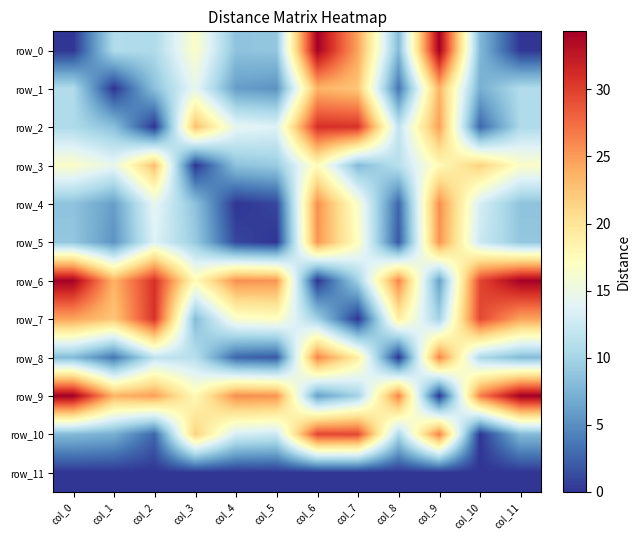

Reading left to right, extract all data points from this chart.

row_0: col_0=0.0	col_1=10.8	col_2=10.6	col_3=16.6	col_4=8.6	col_5=8.9	col_6=34.2	col_7=24.5	col_8=8.0	col_9=34.3	col_10=7.9	col_11=0.0
row_1: col_0=10.8	col_1=0.0	col_2=8.4	col_3=14.5	col_4=6.0	col_5=5.3	col_6=23.6	col_7=22.3	col_8=3.6	col_9=23.5	col_10=7.1	col_11=10.8
row_2: col_0=10.6	col_1=8.4	col_2=0.0	col_3=22.9	col_4=14.4	col_5=13.7	col_6=30.9	col_7=30.7	col_8=11.7	col_9=24.8	col_10=2.7	col_11=10.6
row_3: col_0=16.6	col_1=14.5	col_2=22.9	col_3=0.0	col_4=8.5	col_5=9.2	col_6=17.6	col_7=8.0	col_8=11.2	col_9=17.7	col_10=21.6	col_11=16.6
row_4: col_0=8.6	col_1=6.0	col_2=14.4	col_3=8.5	col_4=0.0	col_5=1.0	col_6=25.6	col_7=16.4	col_8=2.7	col_9=25.7	col_10=13.1	col_11=8.6
row_5: col_0=8.9	col_1=5.3	col_2=13.7	col_3=9.2	col_4=1.0	col_5=0.0	col_6=25.3	col_7=17.0	col_8=2.0	col_9=25.4	col_10=12.4	col_11=8.9
row_6: col_0=34.2	col_1=23.6	col_2=30.9	col_3=17.6	col_4=25.6	col_5=25.3	col_6=0.0	col_7=9.7	col_8=26.2	col_9=6.1	col_10=29.6	col_11=34.2
row_7: col_0=24.5	col_1=22.3	col_2=30.7	col_3=8.0	col_4=16.4	col_5=17.0	col_6=9.7	col_7=0.0	col_8=19.0	col_9=9.9	col_10=29.5	col_11=24.5
row_8: col_0=8.0	col_1=3.6	col_2=11.7	col_3=11.2	col_4=2.7	col_5=2.0	col_6=26.2	col_7=19.0	col_8=0.0	col_9=26.3	col_10=10.4	col_11=8.0
row_9: col_0=34.3	col_1=23.5	col_2=24.8	col_3=17.7	col_4=25.7	col_5=25.4	col_6=6.1	col_7=9.9	col_8=26.3	col_9=0.0	col_10=26.4	col_11=34.3
row_10: col_0=7.9	col_1=7.1	col_2=2.7	col_3=21.6	col_4=13.1	col_5=12.4	col_6=29.6	col_7=29.5	col_8=10.4	col_9=26.4	col_10=0.0	col_11=7.9
row_11: col_0=0.0	col_1=0.0	col_2=0.0	col_3=0.0	col_4=0.0	col_5=0.0	col_6=0.0	col_7=0.0	col_8=0.0	col_9=0.0	col_10=0.0	col_11=0.0